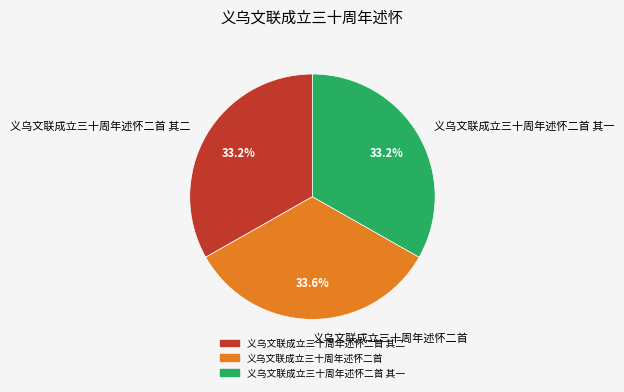

Is it true that 义乌文联成立三十周年述怀二首 其二 is 46% of the pie?

False